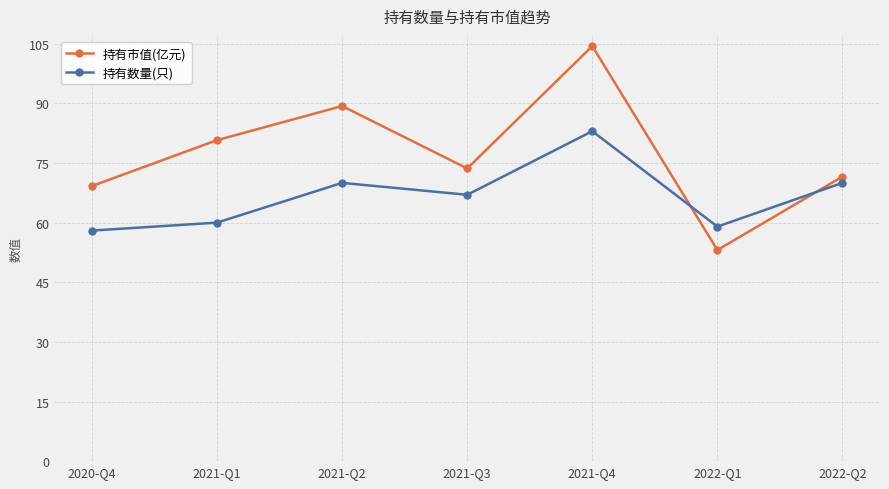

What is the spread (max minus min) of values at 2022-Q2?

1.6